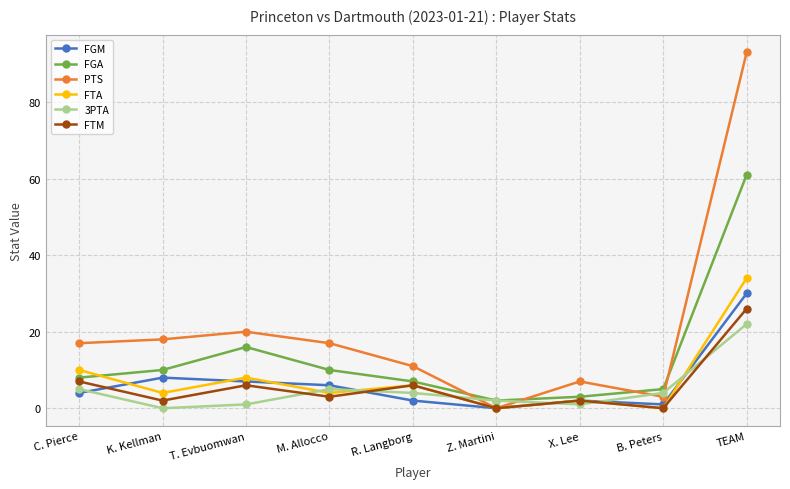

How many lines are shown in the chart?

6